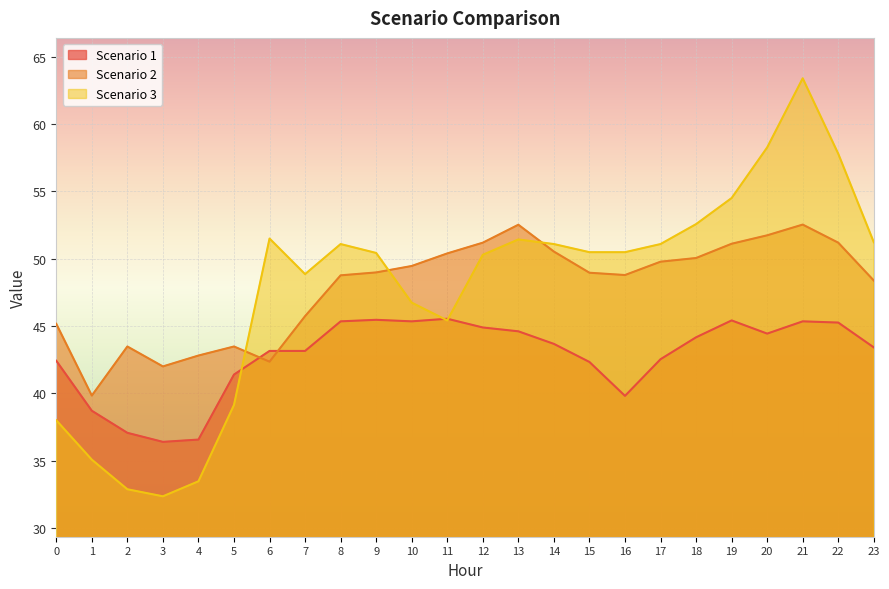

What are all the series names shown in the legend?

Scenario 1, Scenario 2, Scenario 3